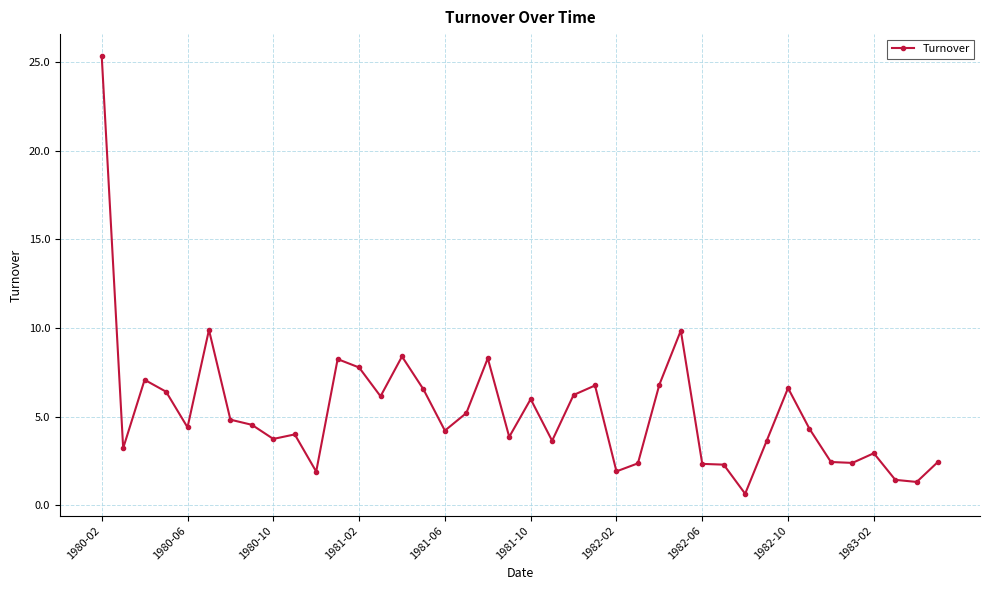

How many lines are shown in the chart?

1